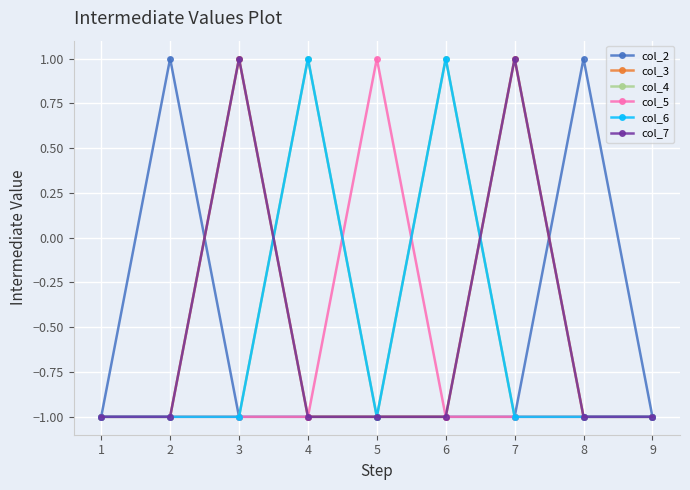

List the series in order of their peak value, lowest first.

col_2, col_3, col_4, col_5, col_6, col_7